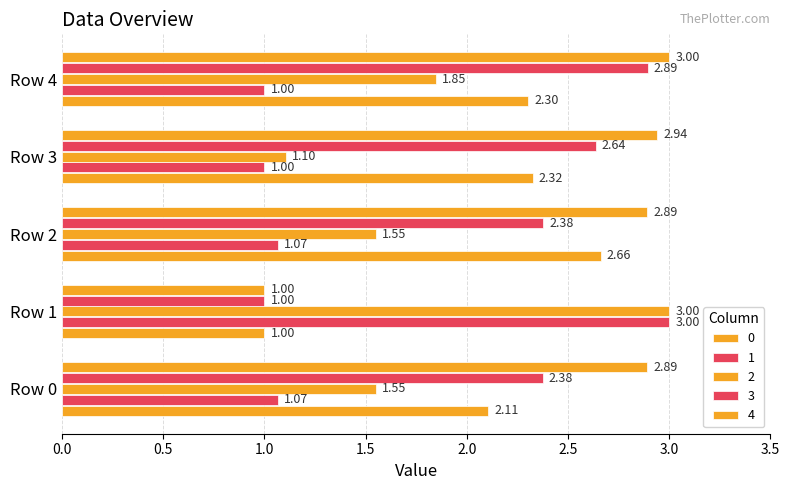

Which category has the highest value across all series?

Row 1